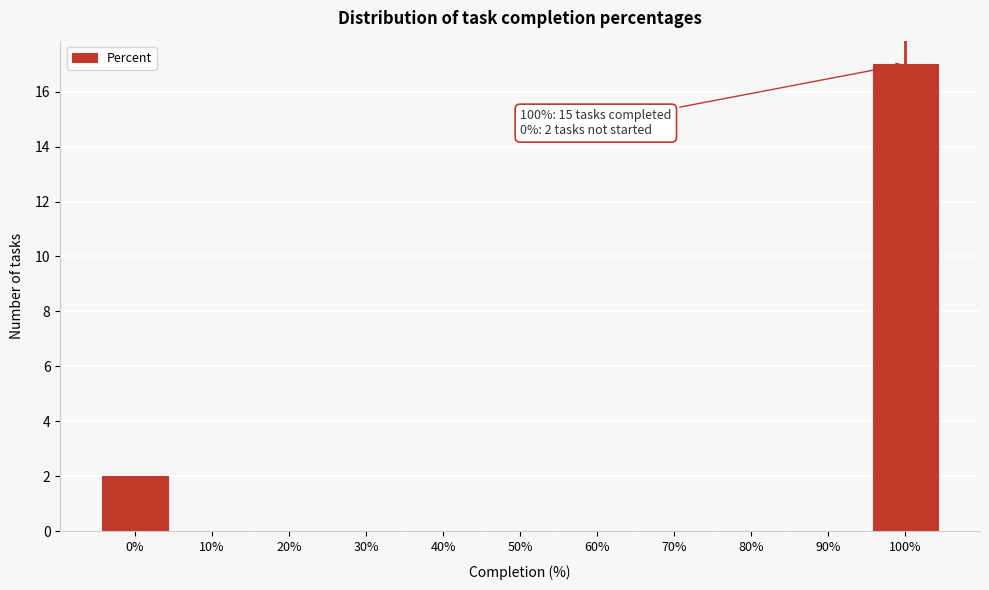

Over which range of the x-axis is the bar tallest?

95 to 105